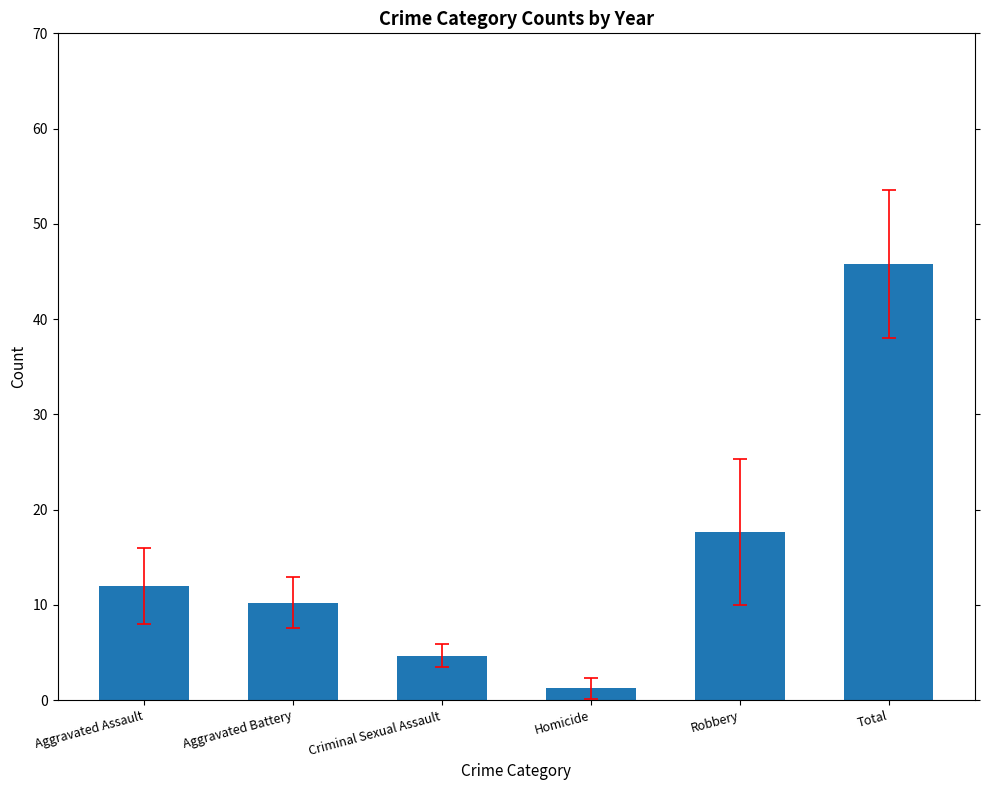

Rank the categories by value from lowest to highest.

Homicide, Criminal Sexual Assault, Aggravated Battery, Aggravated Assault, Robbery, Total